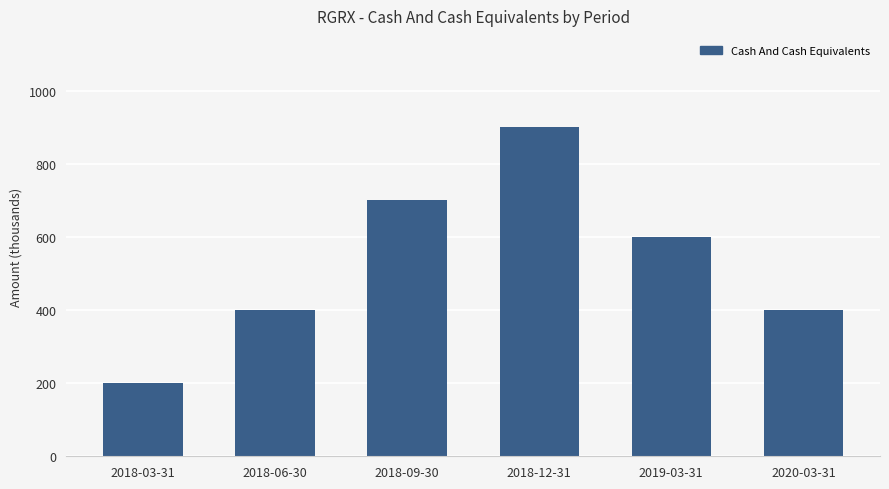

What is the value of the 5th bar from the left?

600